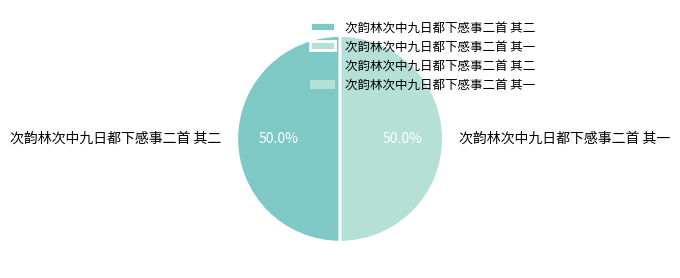

The 次韵林次中九日都下感事二首 其二 slice represents 50% of the pie. True or false?

True